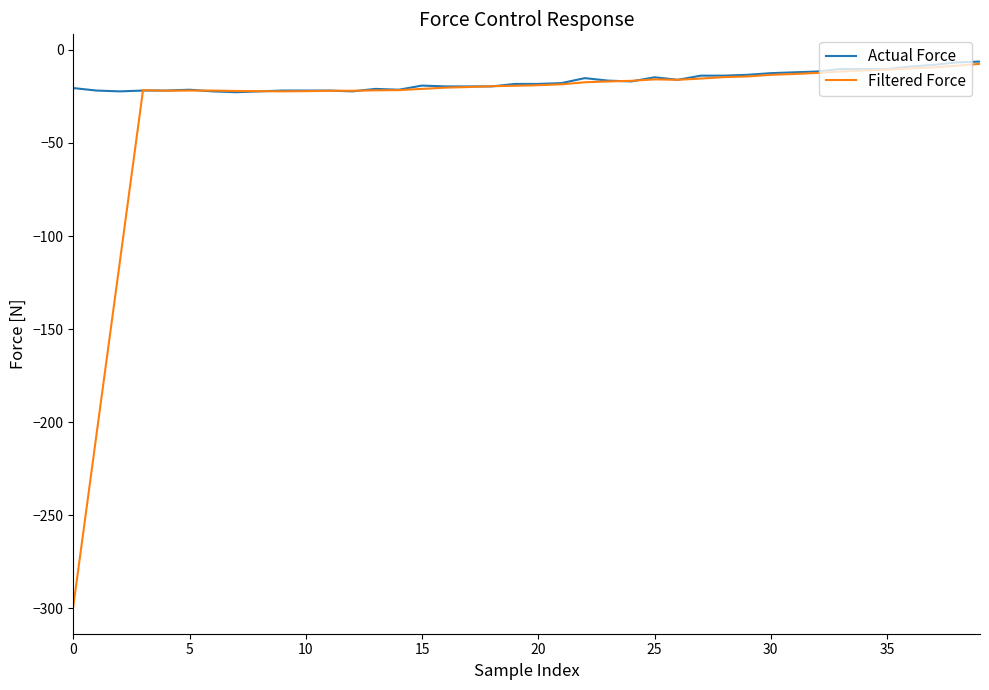

Which series has the largest total across all categories?

Actual Force